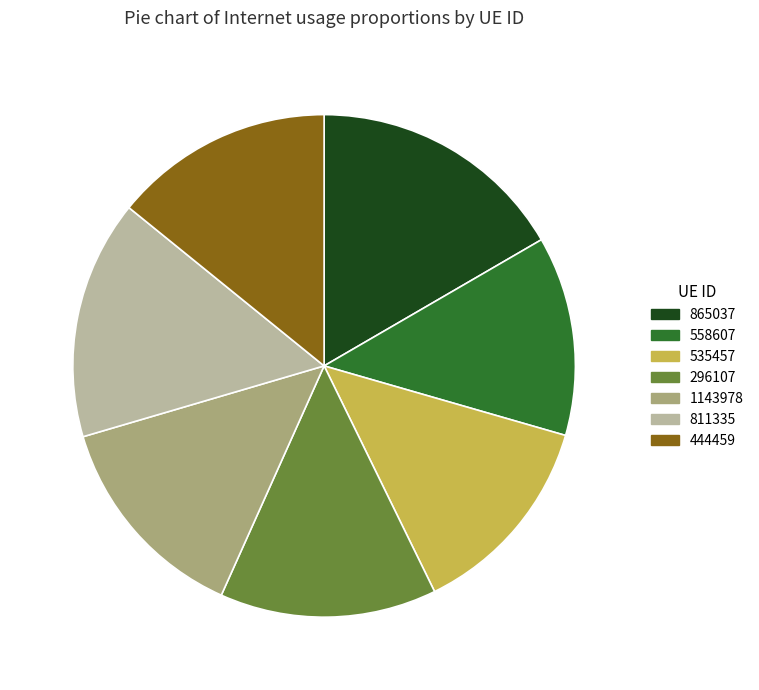

Does 444459 represent more than half of the total?

No